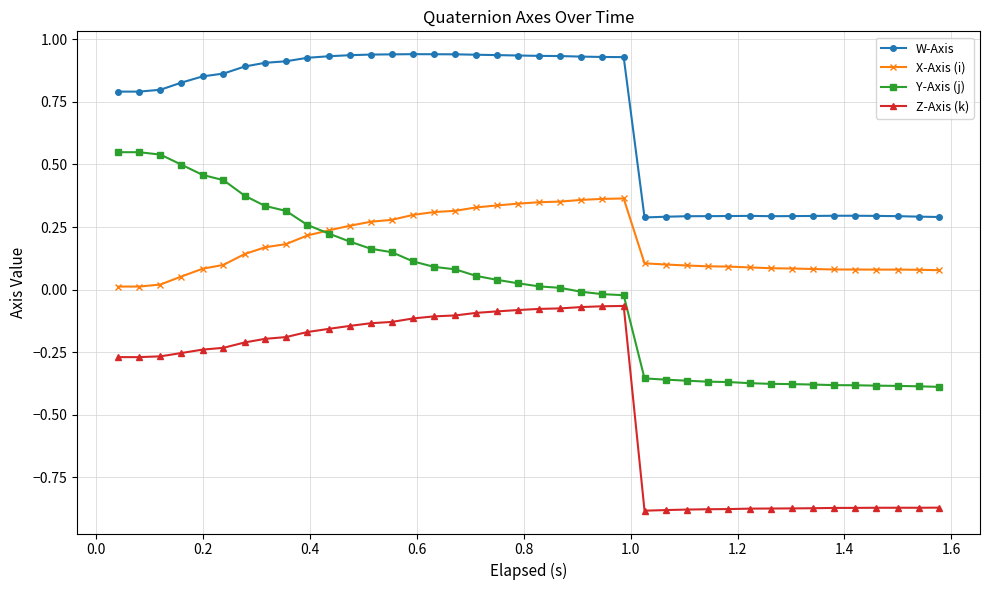

Which series has the widest spread of values?

Y-Axis (j)